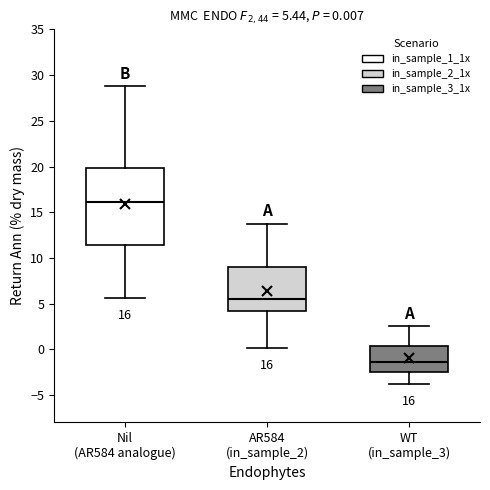

Which box's median line is the highest?

Nil (AR584 analogue)